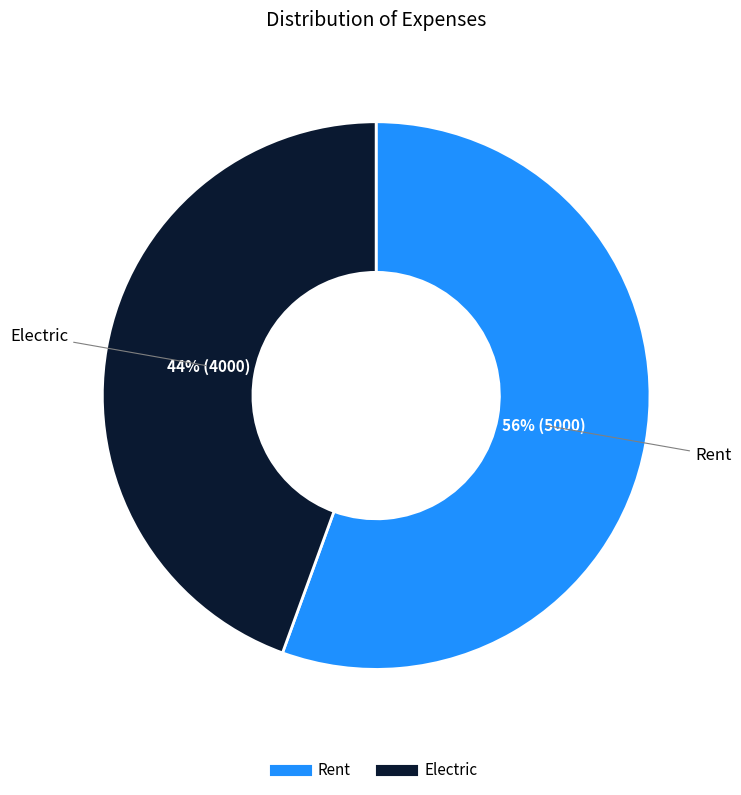

To the nearest percent, what is the combined percentage of Electric and Rent?

100%